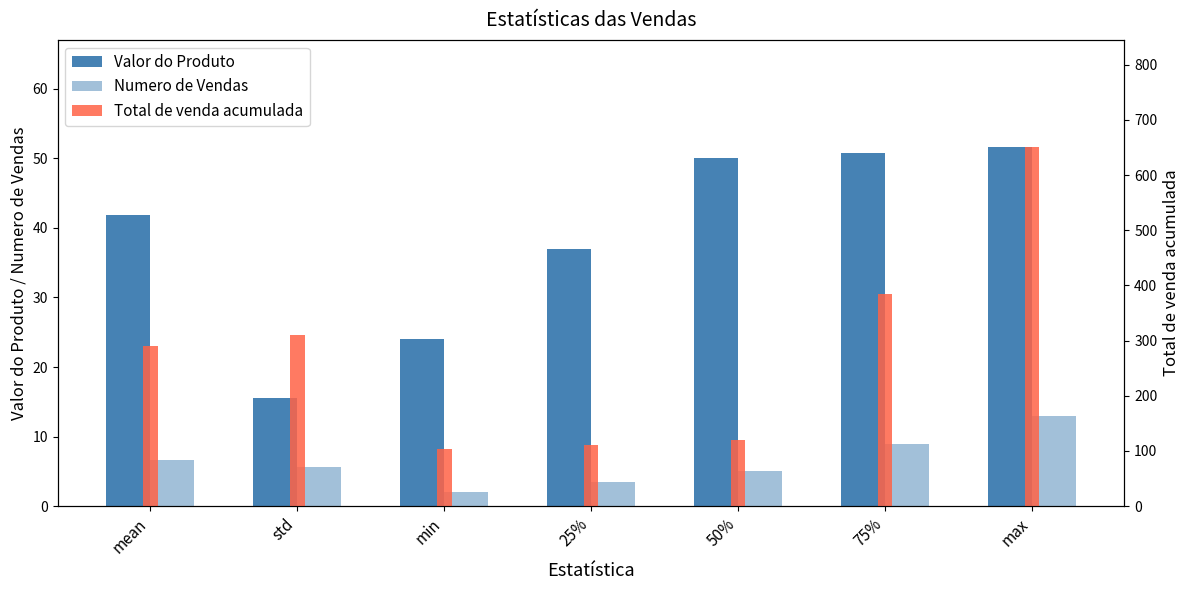

Reading left to right, what are all the values shown in this chart?

Valor do Produto: mean=41.9	std=15.5	min=24.0	25%=37.0	50%=50.0	75%=50.8	max=51.5
Numero de Vendas: mean=6.7	std=5.7	min=2.0	25%=3.5	50%=5.0	75%=9.0	max=13.0
Total de venda acumulada: mean=291.0	std=311.0	min=103.1	25%=111.5	50%=120.0	75%=385.0	max=650.0